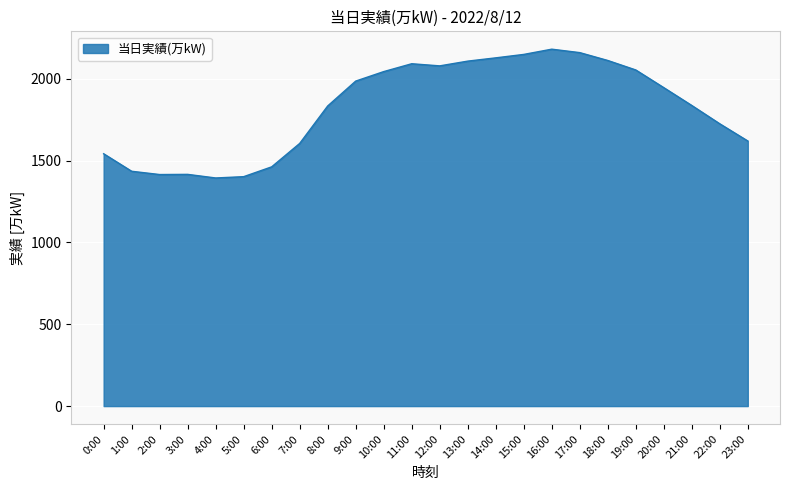

Does the chart display data point markers on the line(s)?

No